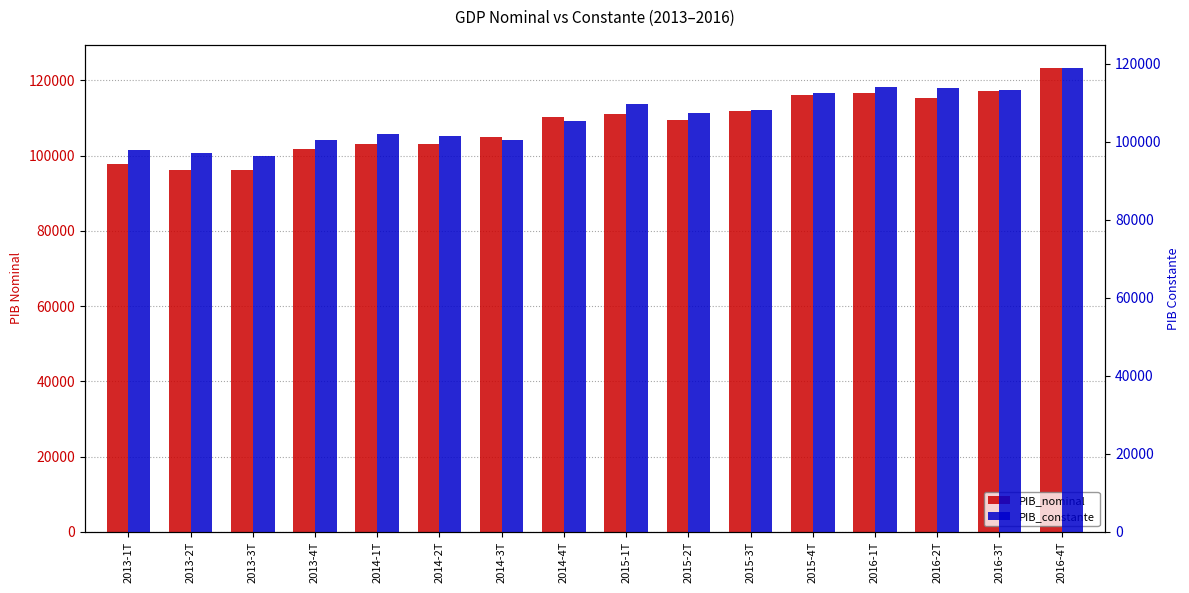

How many data points does each series have?

16